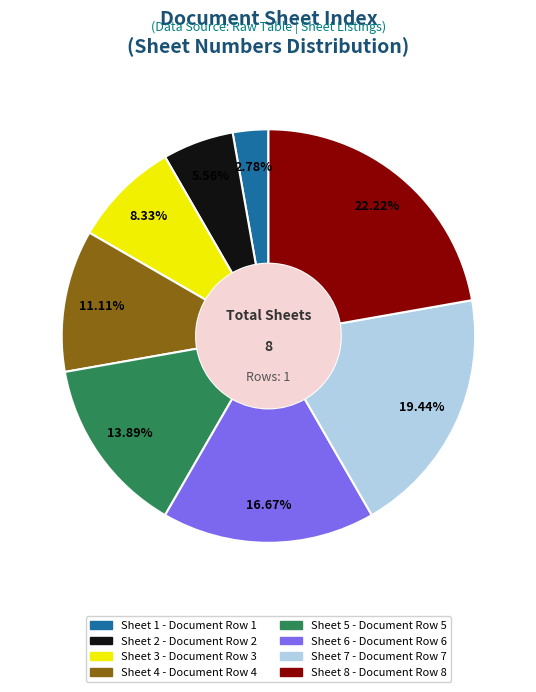

Is there any slice that represents more than half of the pie?

No